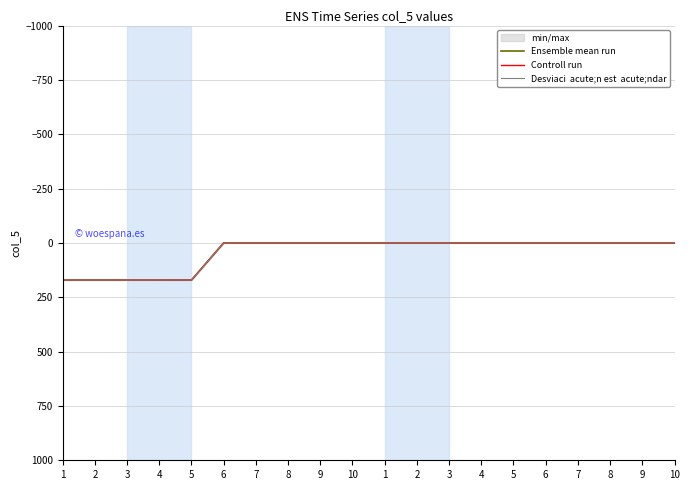

Rank the series by their maximum value, from lowest to highest.

Ensemble mean run, Controll run, Desviaci  acute;n est  acute;ndar